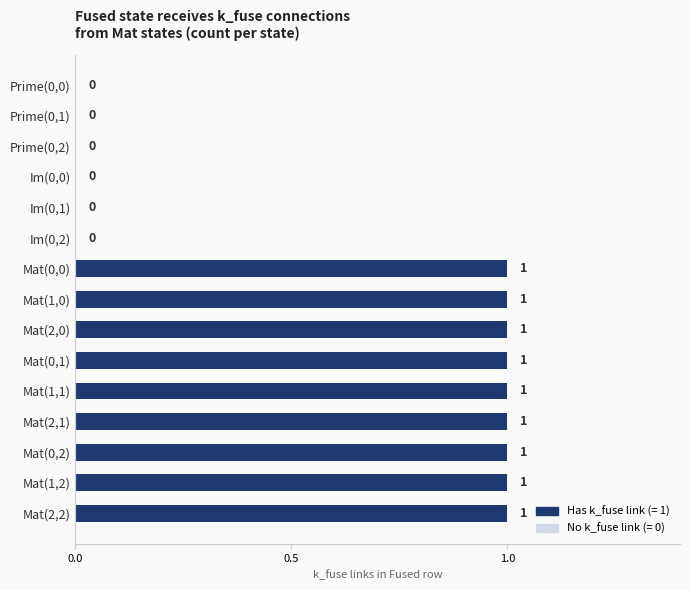

What is the average value?

1